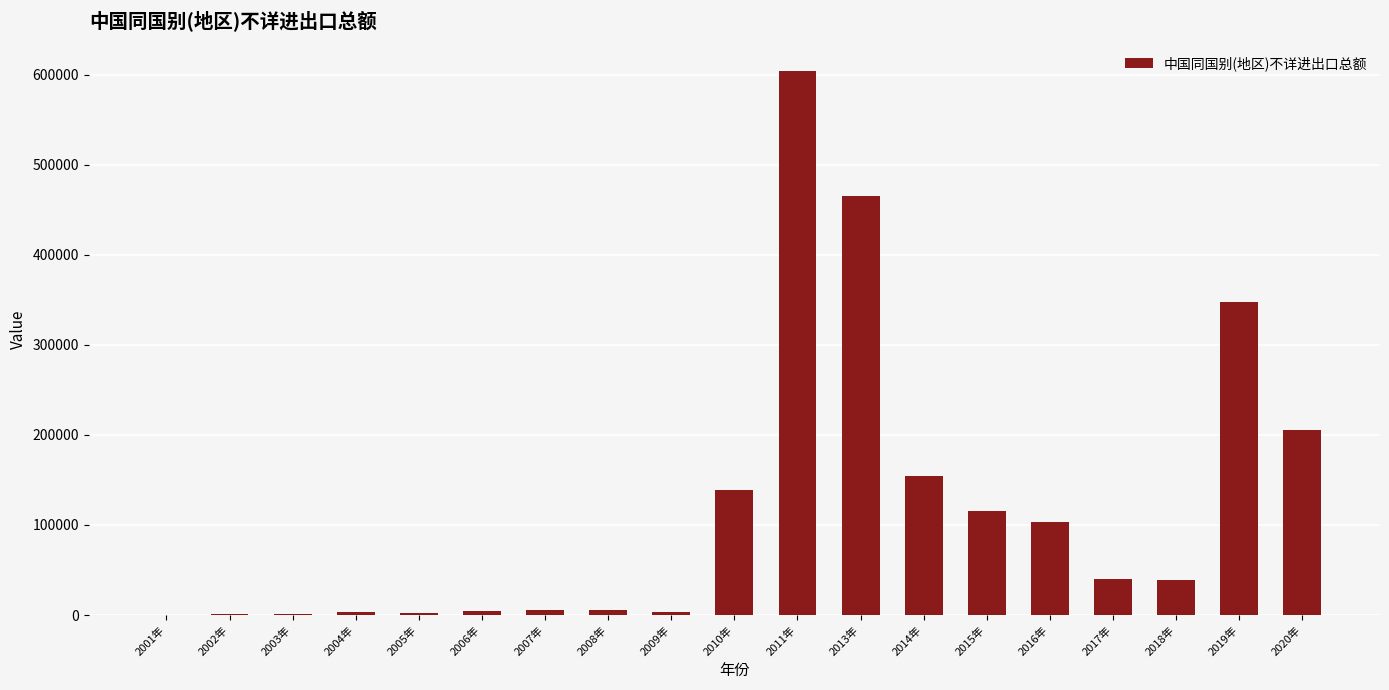

At which category does the chart reach its peak across all series?

2011年